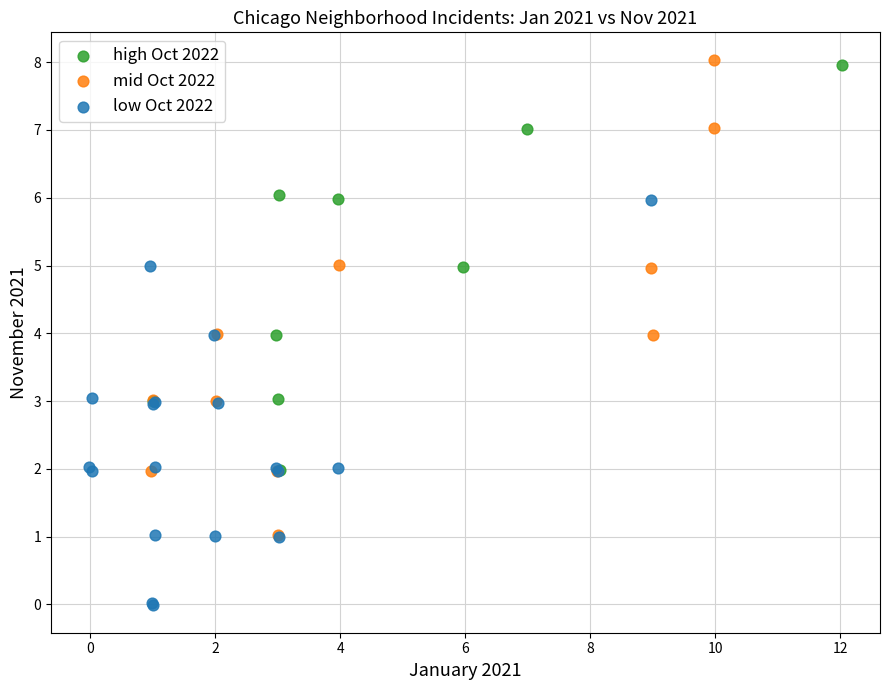

Which series contains the lowest Y value?

low Oct 2022